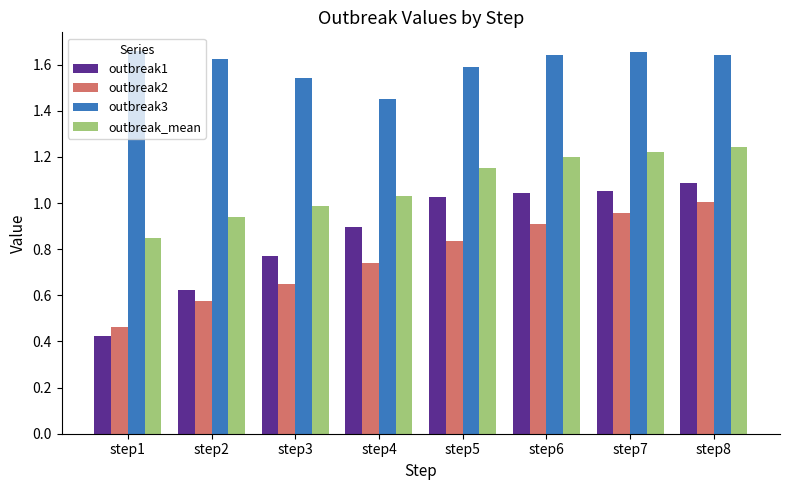

At which label does outbreak_mean reach its minimum?

step1